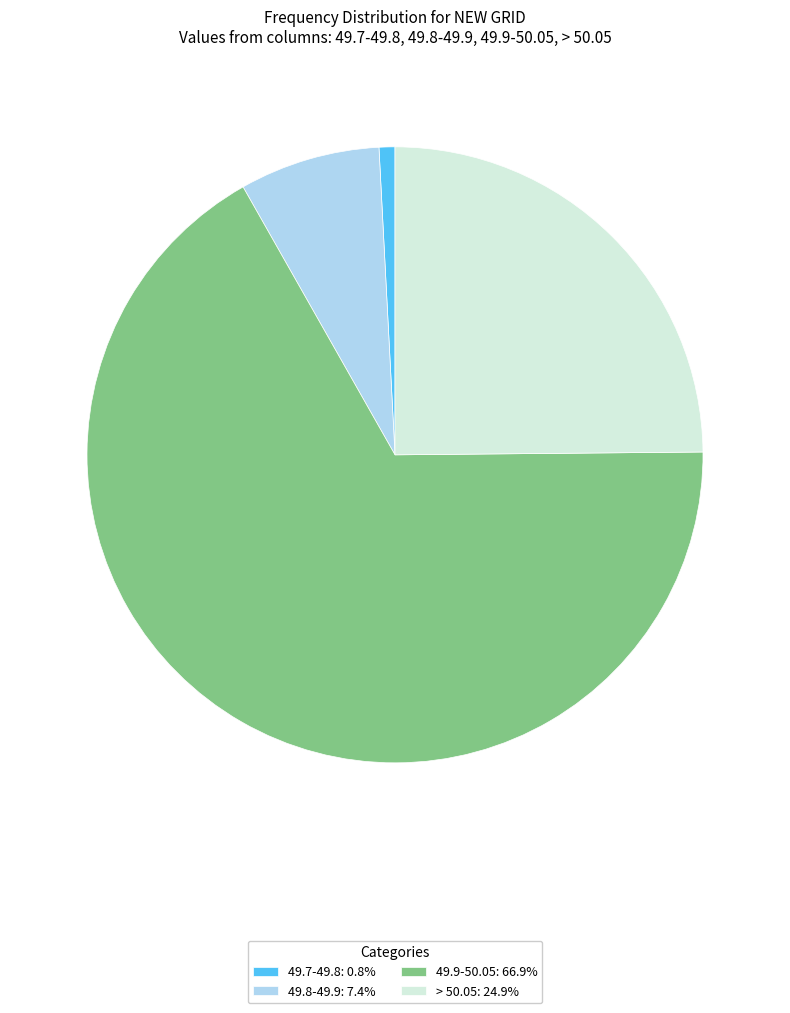

Is the sum of 49.9-50.05: 66.9% and 49.7-49.8: 0.8% greater than half?

Yes